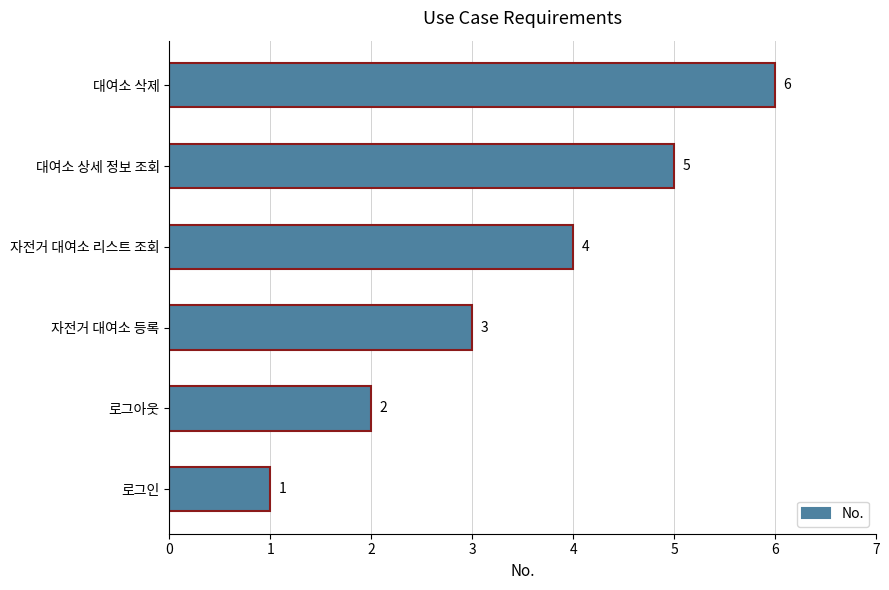

At which category does the chart reach its peak across all series?

대여소 삭제